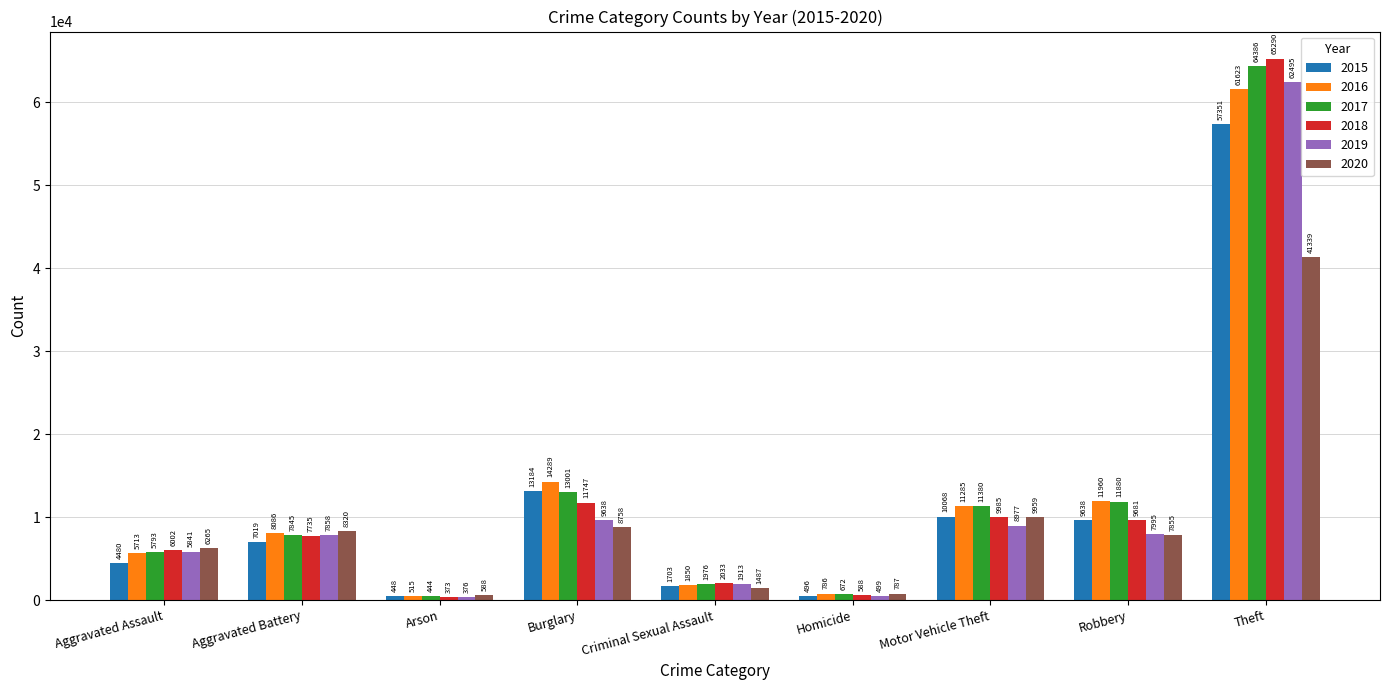

The value of 2018 at Motor Vehicle Theft is 9985. True or false?

True